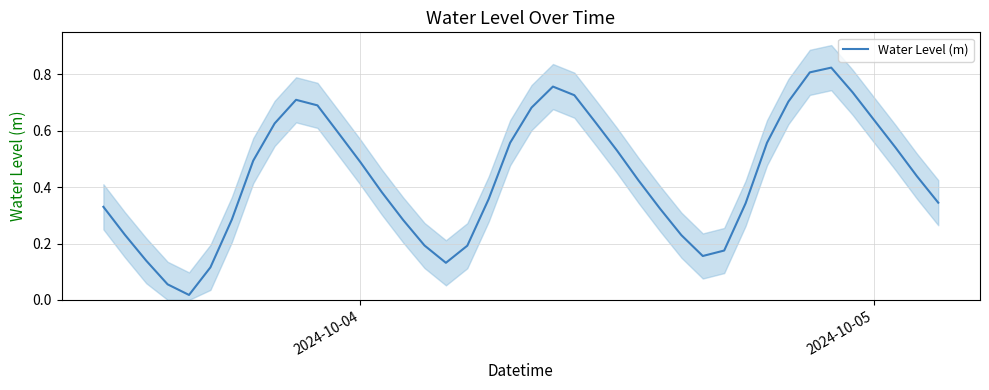

What is the value of the 10th point from the left?

0.7